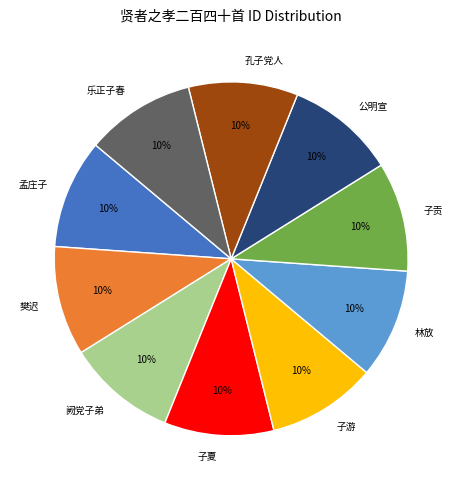

To the nearest percent, what percentage of the pie is 乐正子春?

10%